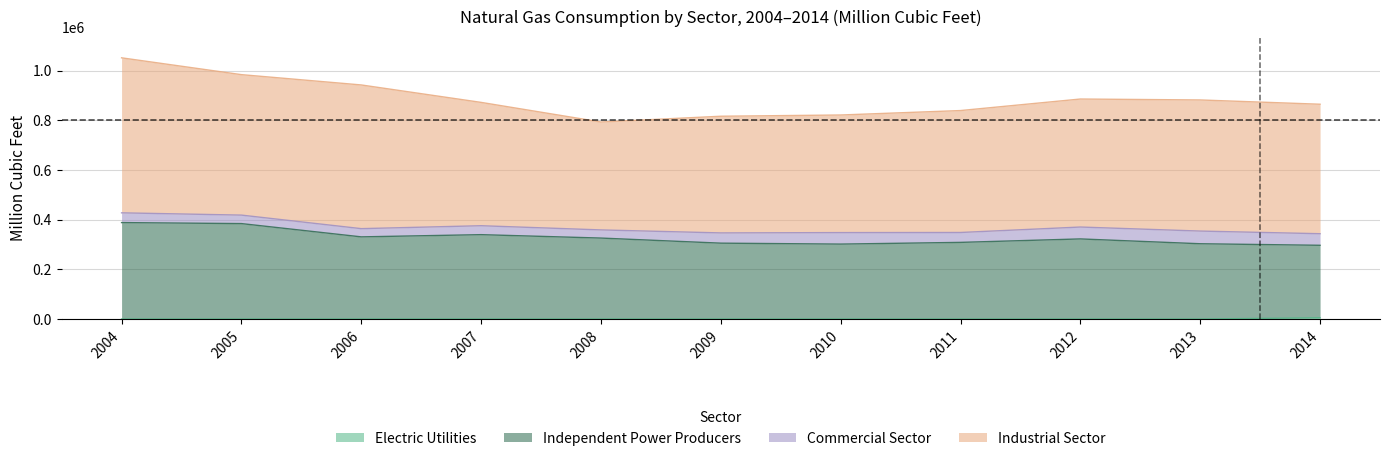

True or false: Independent Power Producers has a value of 442112 at 2006.

False